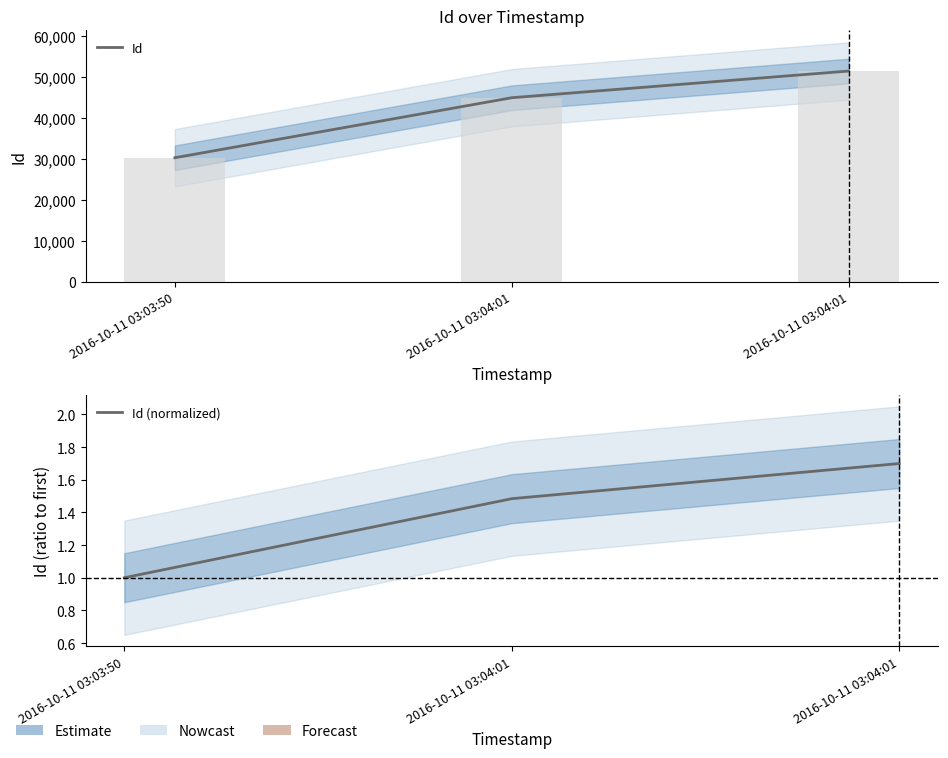

The value of Id at 2016-10-11 03:03:50 is 30228.0. True or false?

True